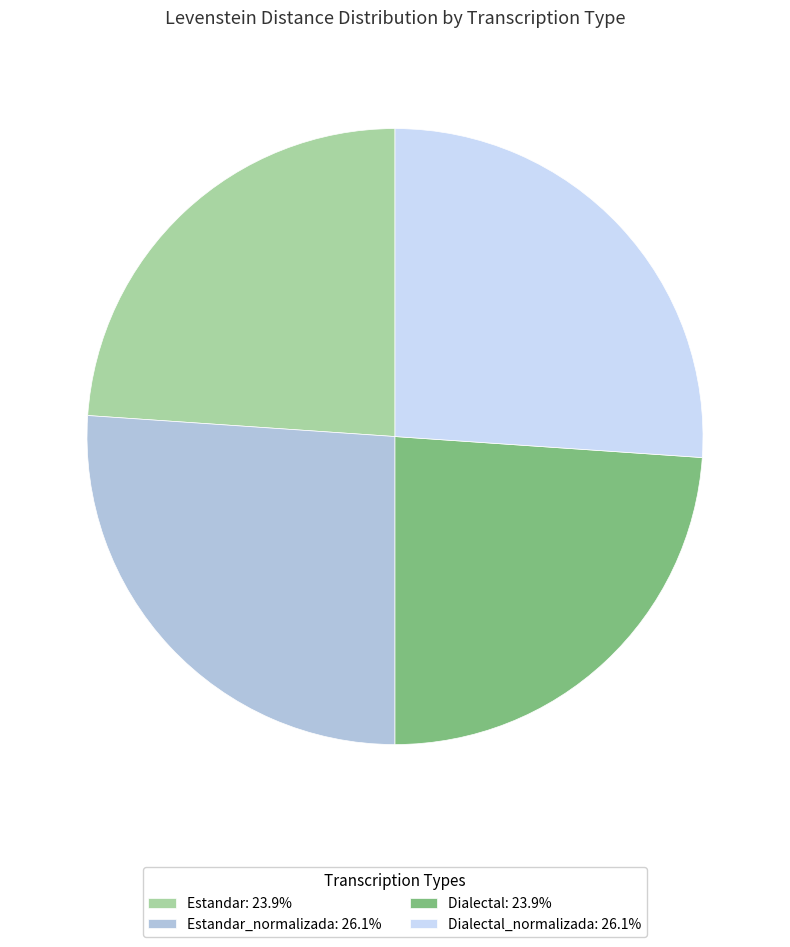

Is there a majority slice in this chart?

No